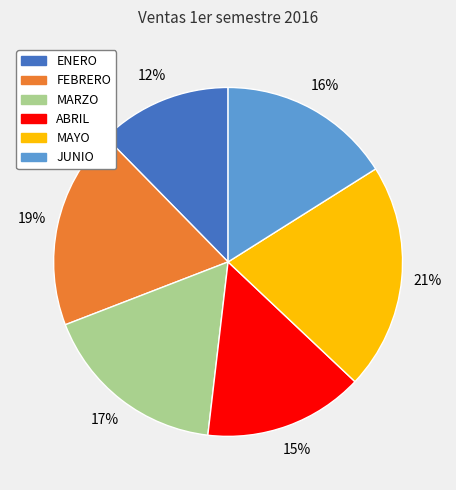

Do MARZO and ENERO together represent more than half of the pie?

No